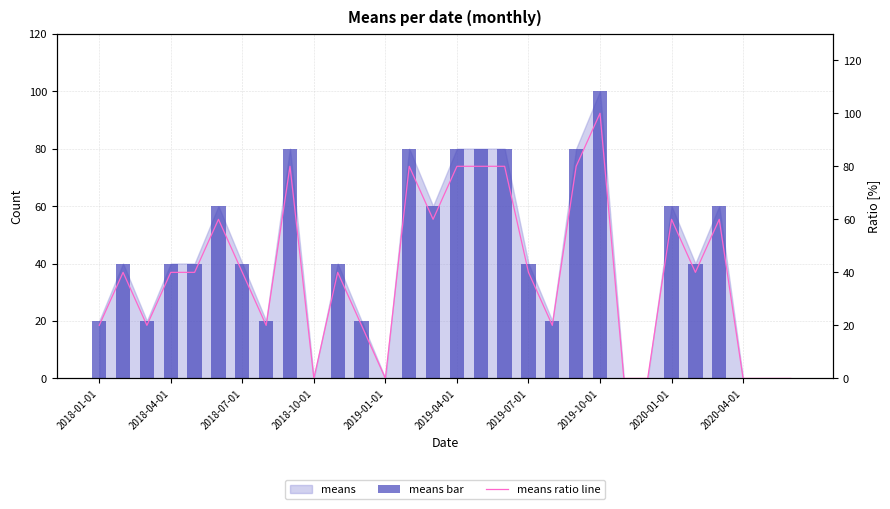

What is the difference between the means ratio line values at 20 and 21?

20